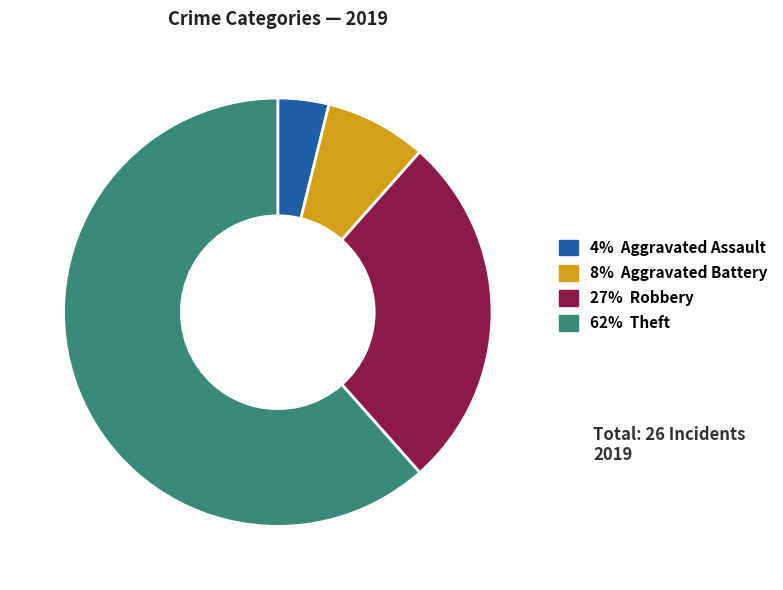

Does any single category account for the majority?

Yes